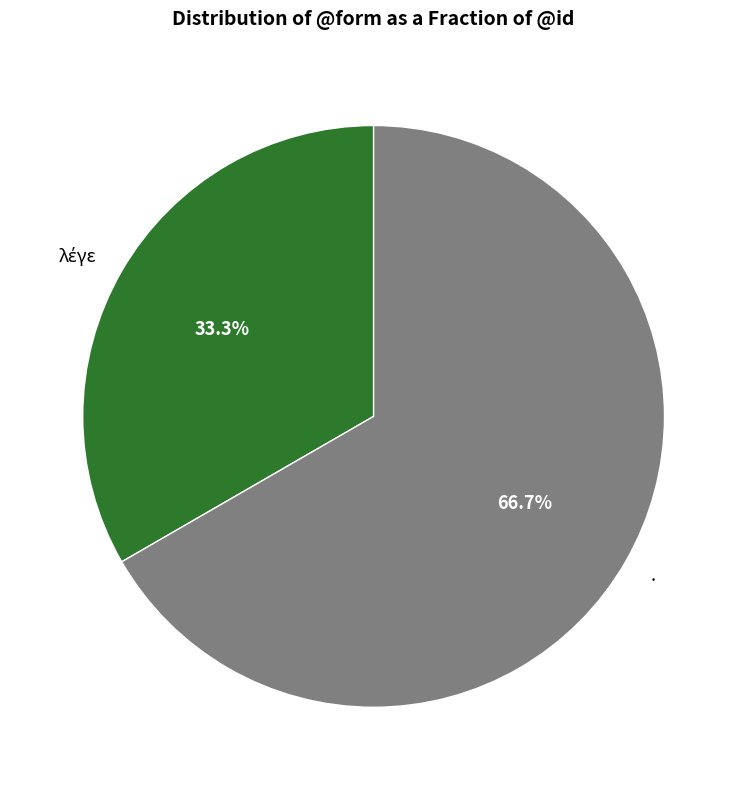

Which category has the biggest portion of the pie?

.